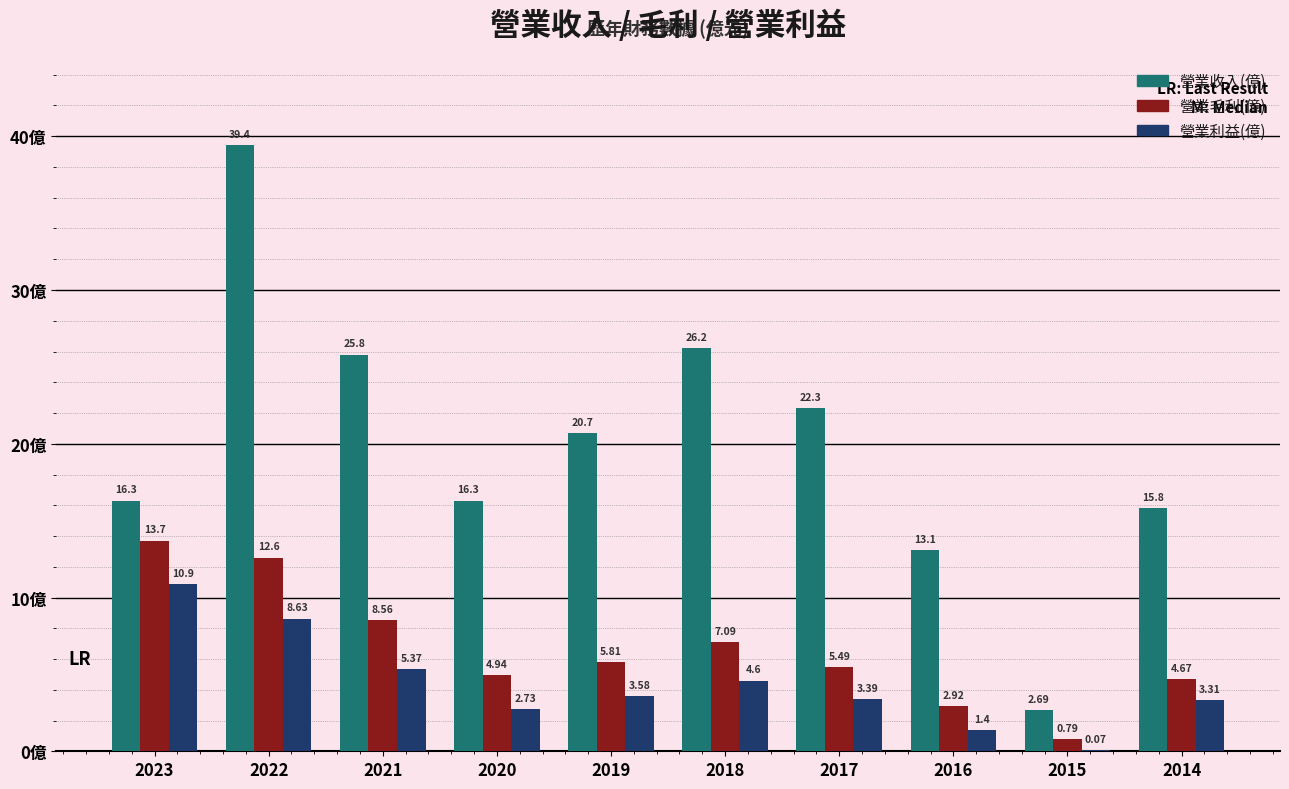

Which series changed the most between 2022 and 2017?

營業收入(億)